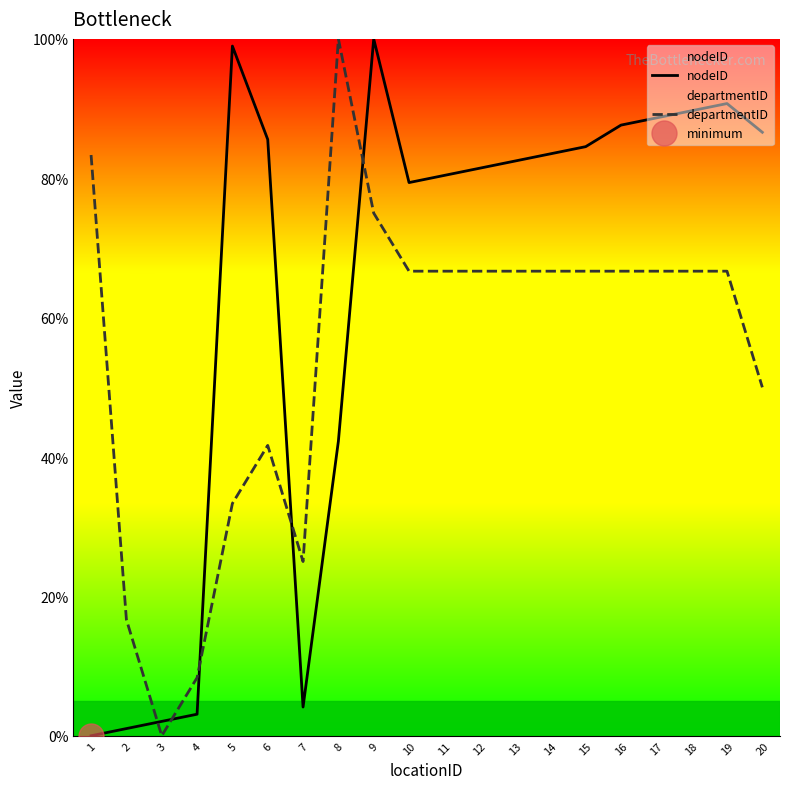

What is the sum of the departmentID values at 13 and 10?

133.3